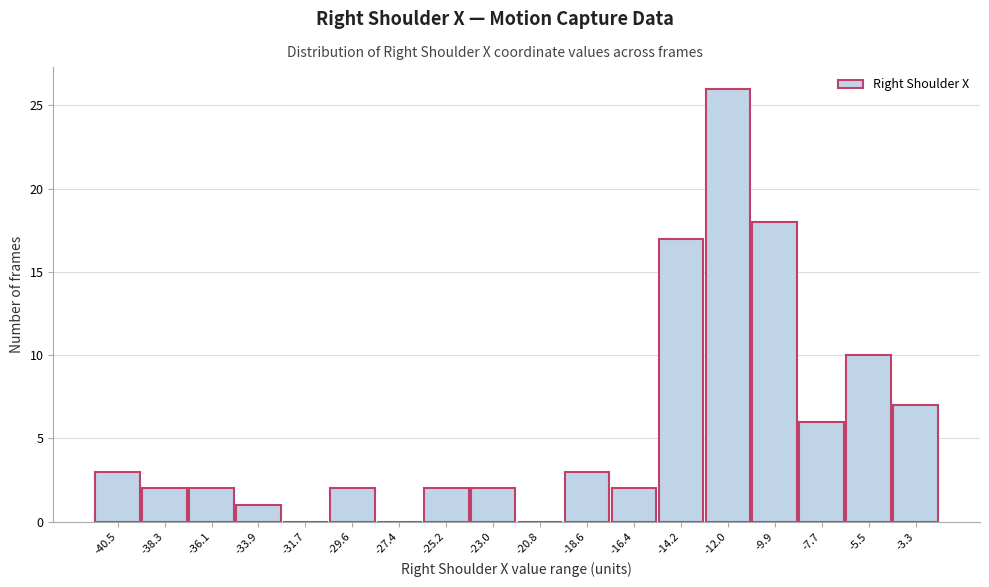

Reading left to right, what are all the values shown in this chart?

-40.5=3	-38.3=2	-36.1=2	-33.9=1	-31.7=0	-29.6=2	-27.4=0	-25.2=2	-23.0=2	-20.8=0	-18.6=3	-16.4=2	-14.2=17	-12.0=26	-9.9=18	-7.7=6	-5.5=10	-3.3=7